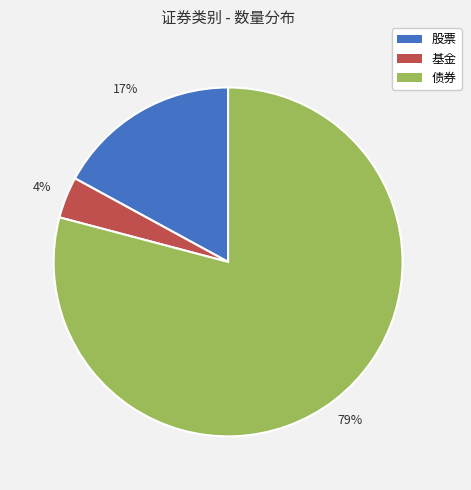

Which slice is the smallest?

基金